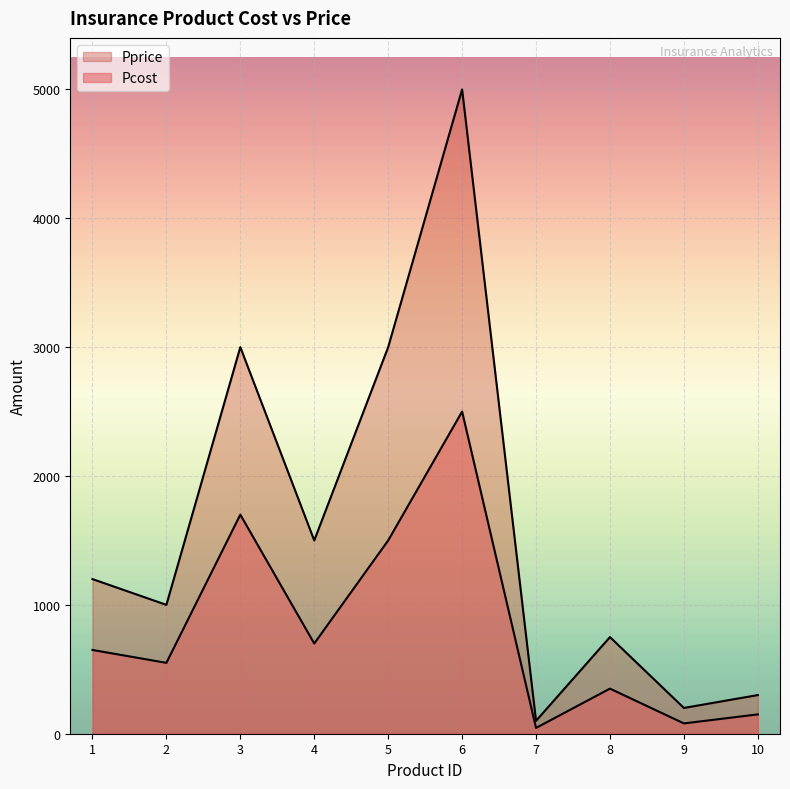

Is it true that Pcost equals 499 at 3?

False